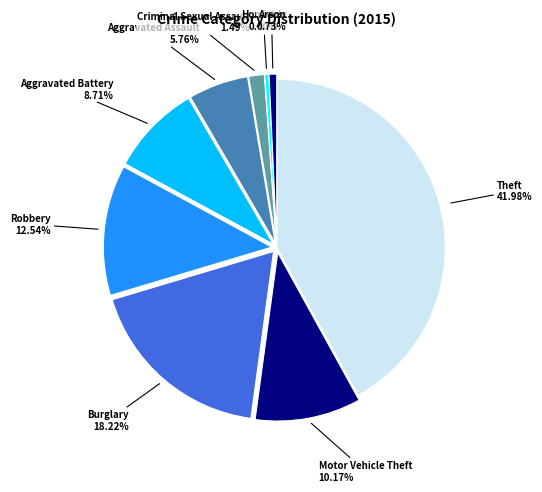

How many segments does this pie chart have?

9